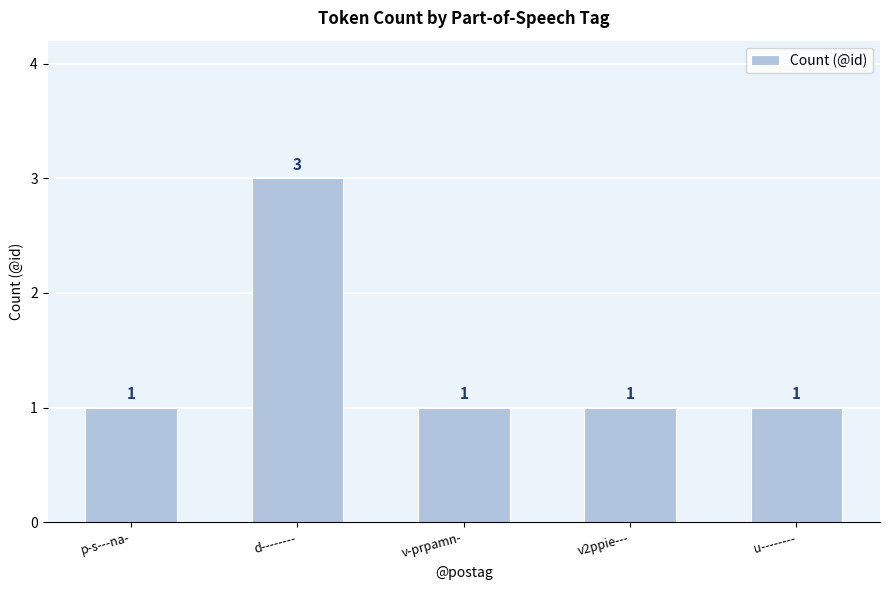

Reading right to left, what are all the values shown in this chart?

u--------=1	v2ppie---=1	v-prpamn-=1	d--------=3	p-s---na-=1